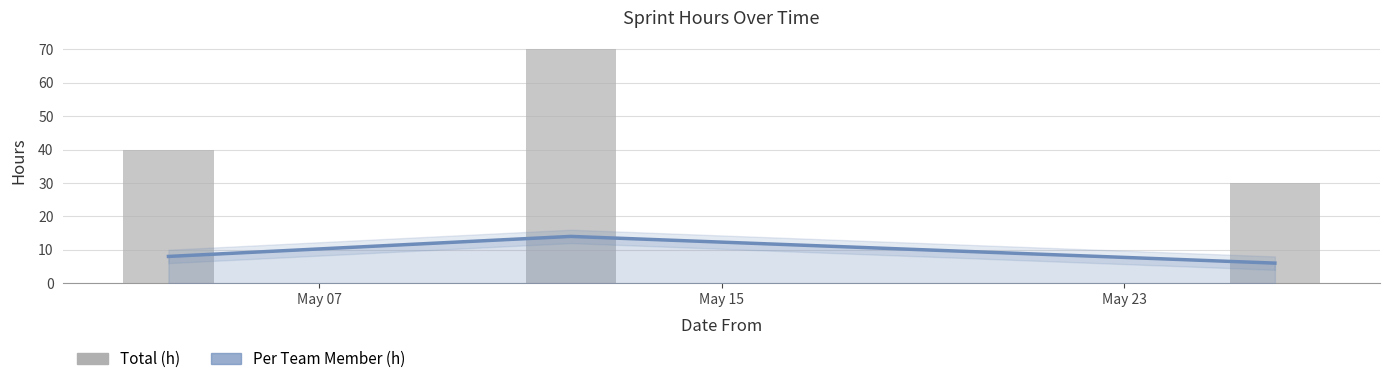

What is the average value of the Per Team Member (h) series?

9